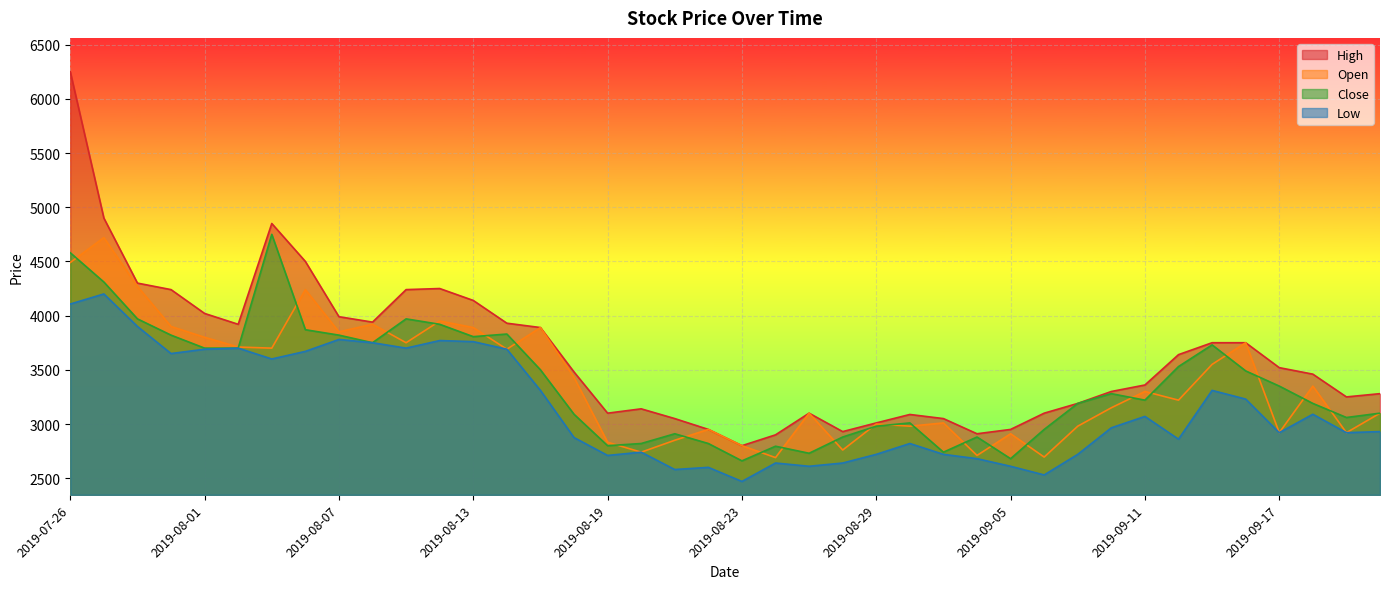

Which has a higher value, 2019-09-10 or 2019-08-09?

2019-08-09